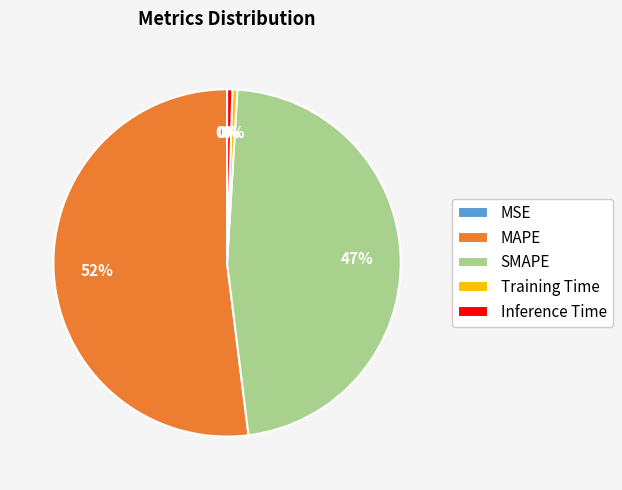

To the nearest percent, what is the average slice percentage?

20%